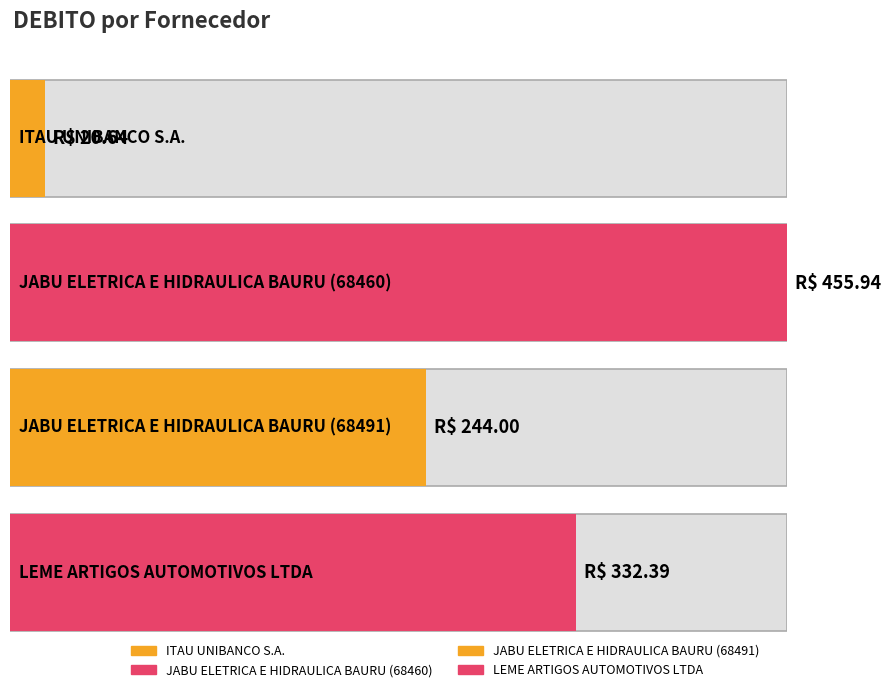

What is the sum of all values?

1053.0